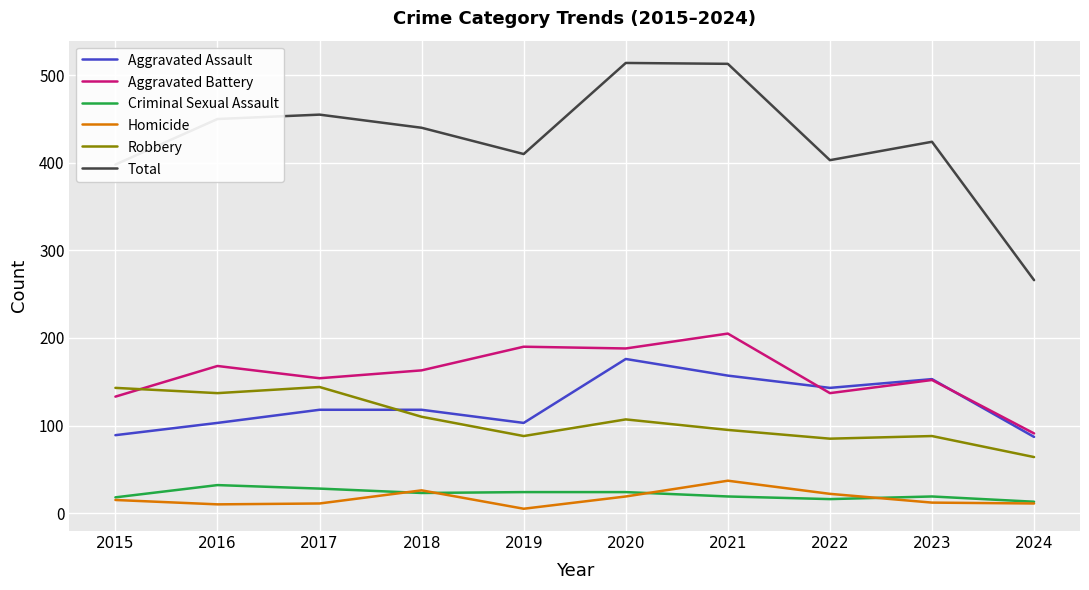

Is the value of Aggravated Battery at 2017 greater than the value of Criminal Sexual Assault at 2019?

Yes